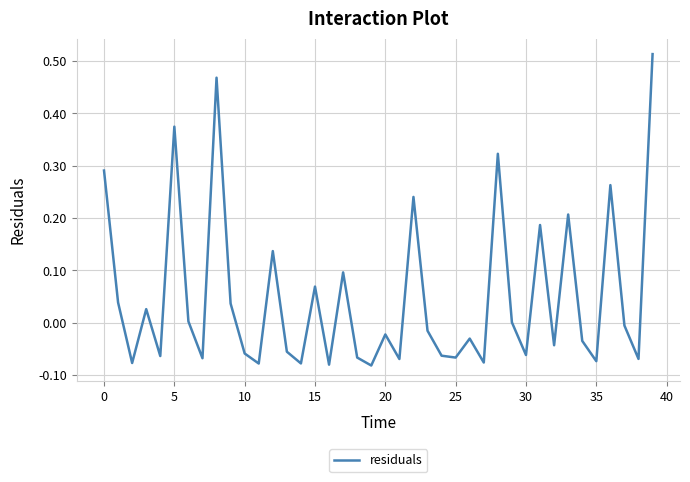

What is the difference between the maximum and minimum values?

0.6